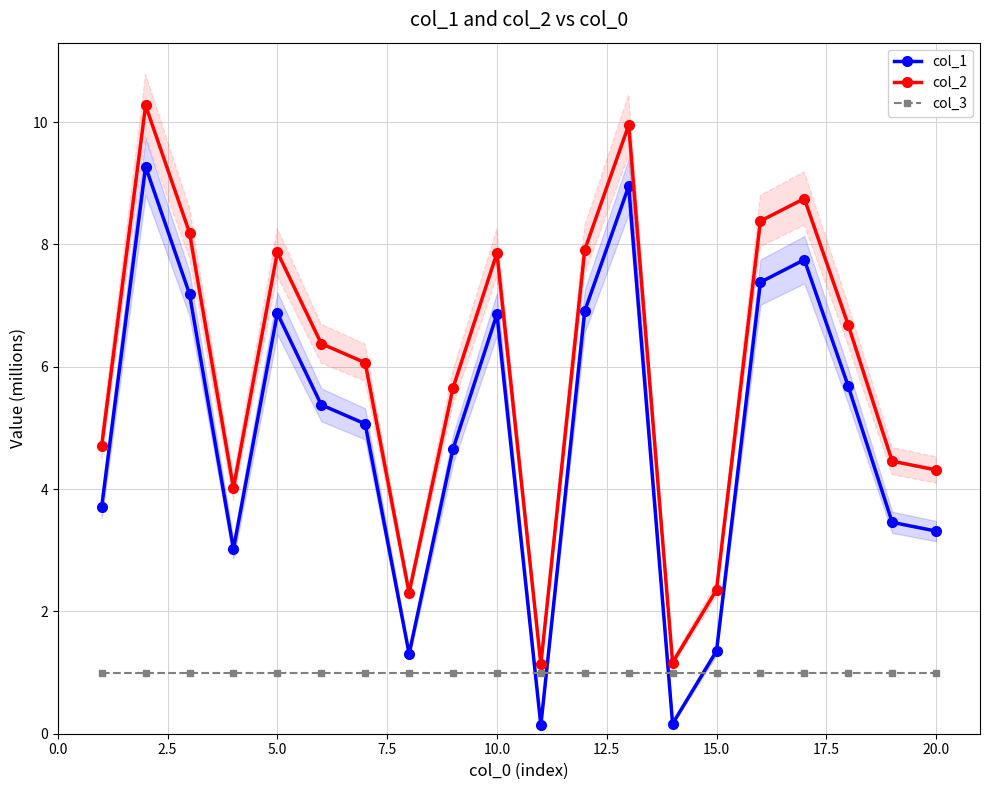

True or false: col_3 and col_1 cross at least once.

True